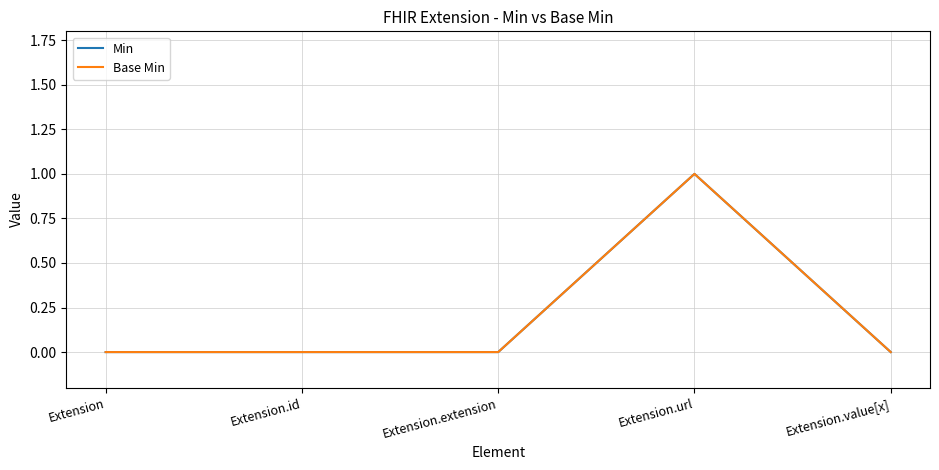

At which label is Min closest to 0?

Extension